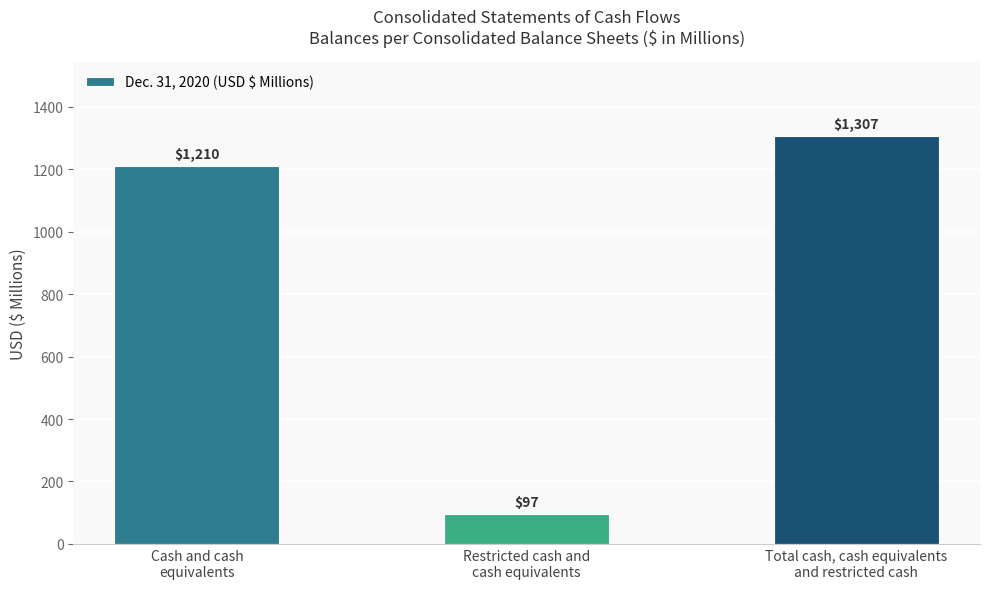

What is the difference between the values at Cash and cash
equivalents and Total cash, cash equivalents
and restricted cash?

97